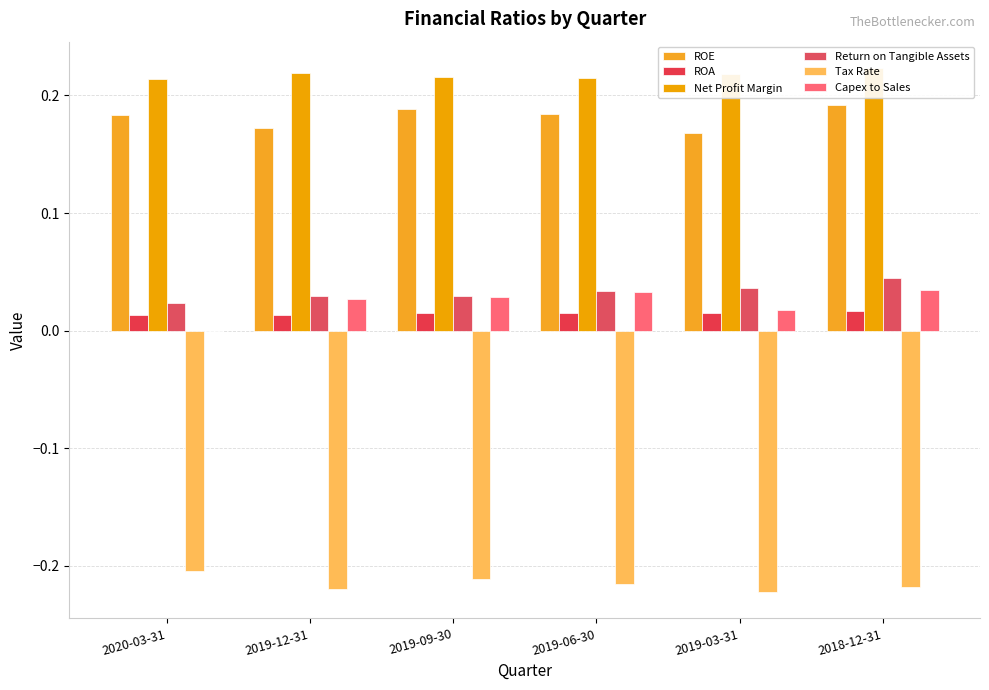

How many bars are there in total?

36